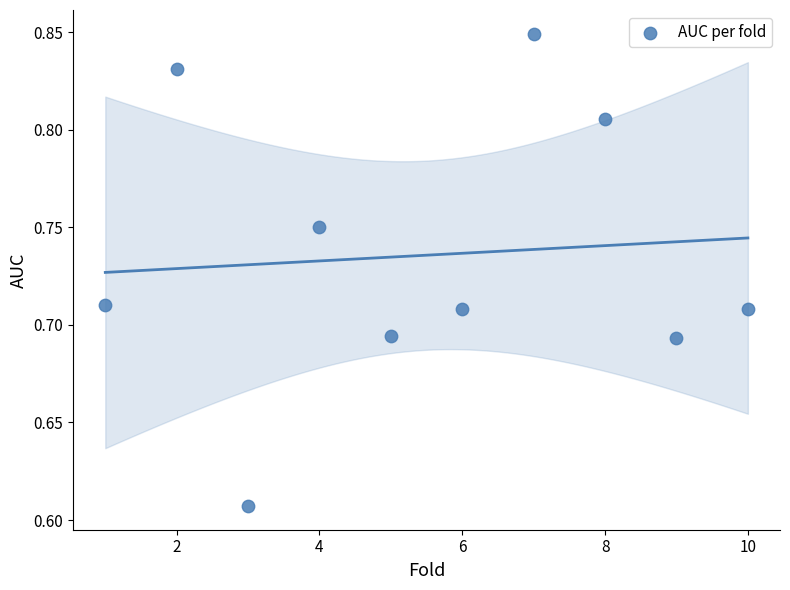

What is the average X value?

5.5